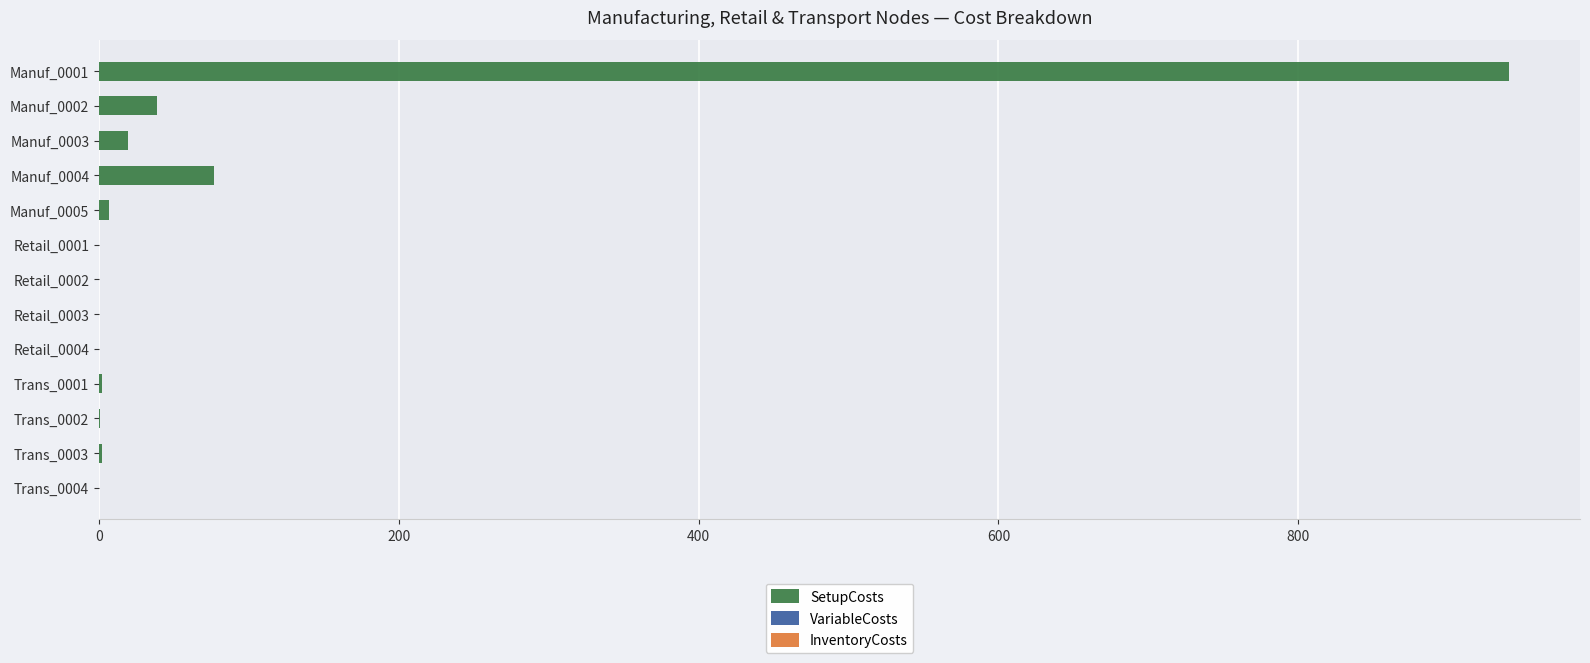

How many series are shown in this chart?

3